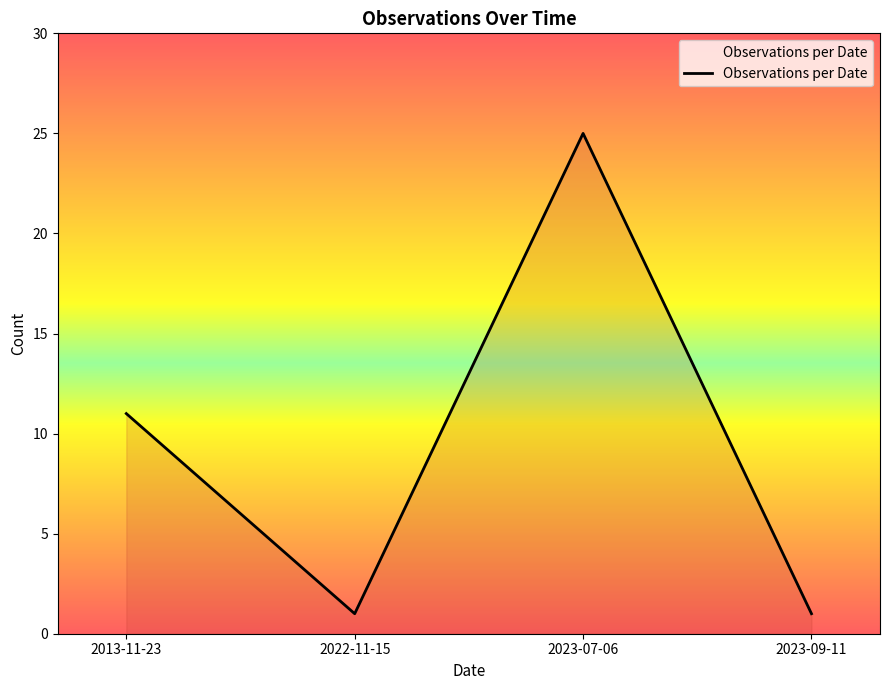

The value at 2013-11-23 is 4. True or false?

False